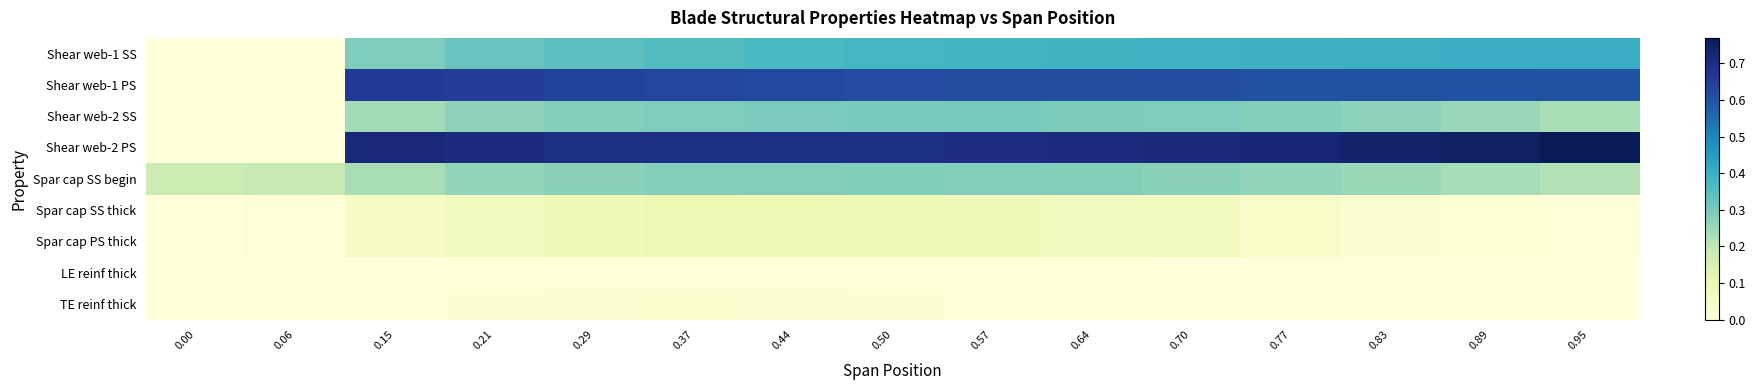

What is the maximum value shown in the chart?

0.8